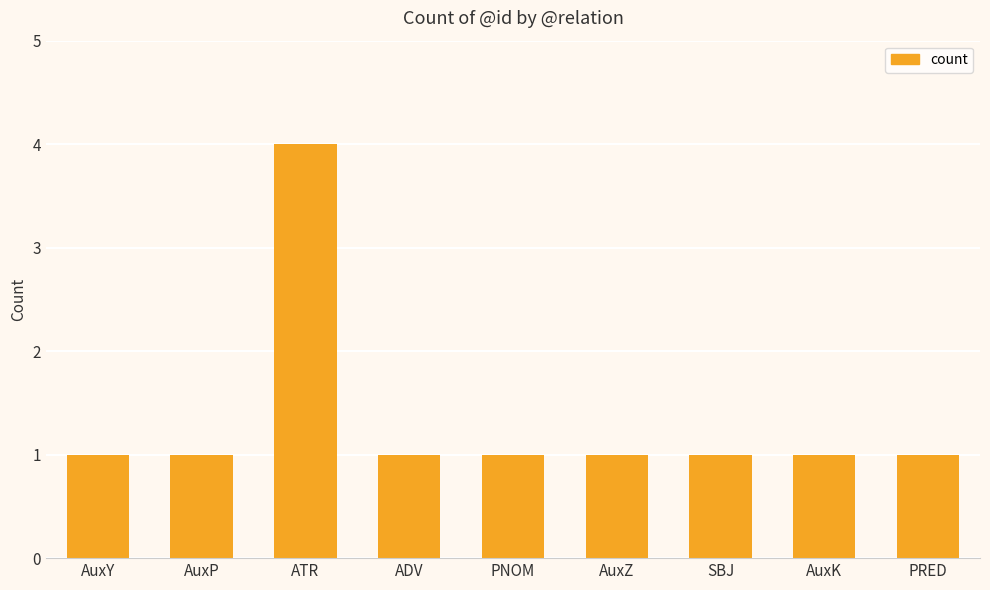

How many bars are there in total?

9